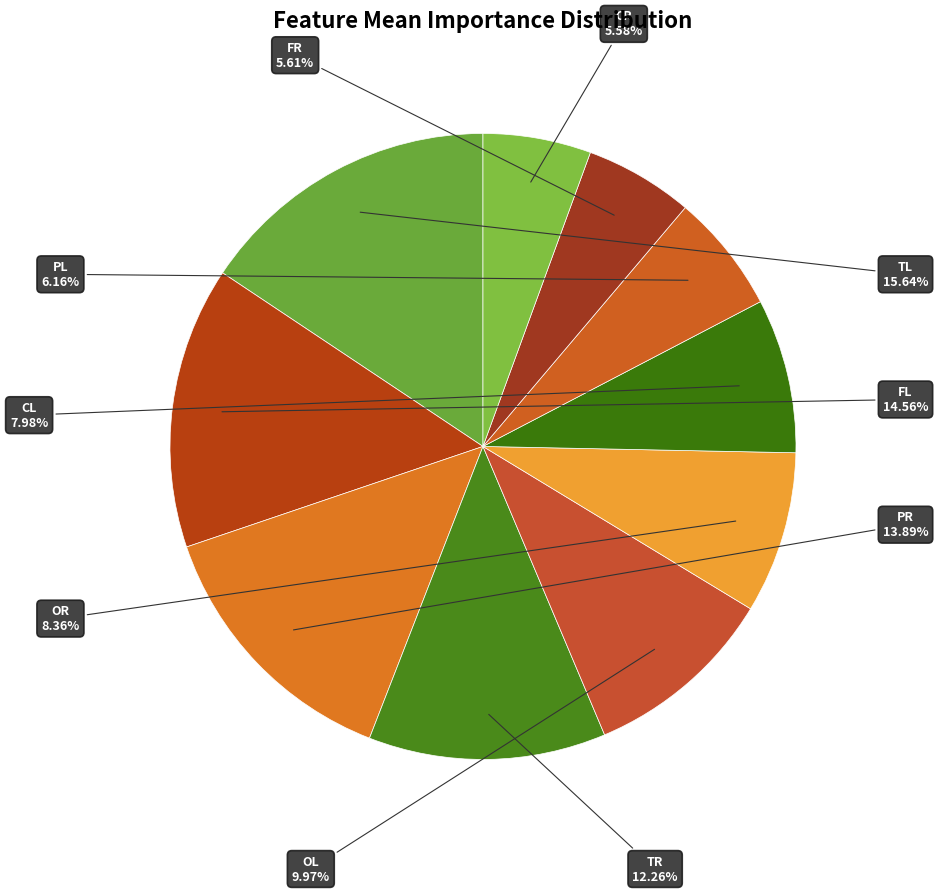

To the nearest percent, what is the difference between the largest and smallest slice percentages?

10%